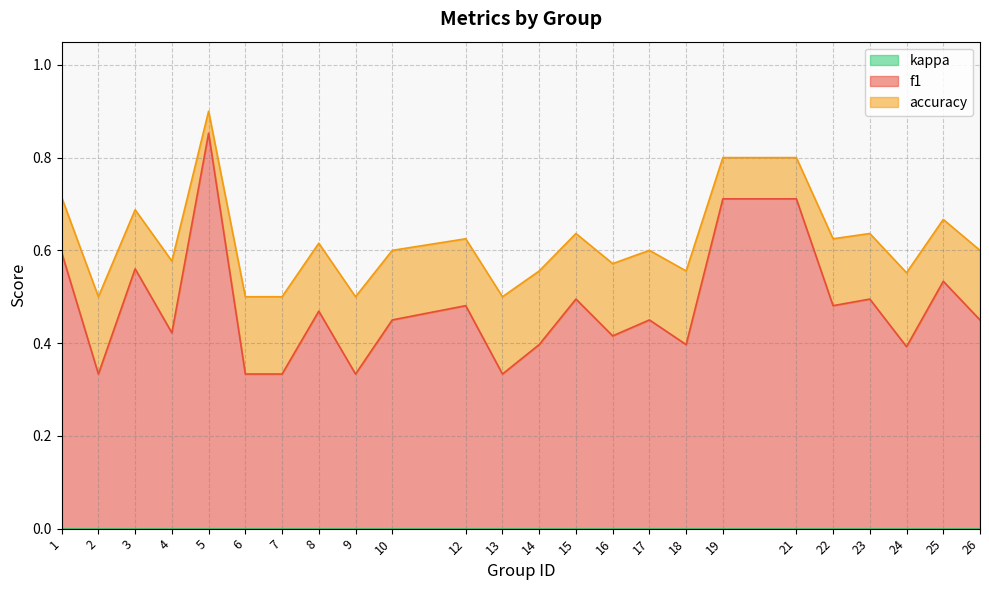

What is the maximum value for accuracy?

0.9